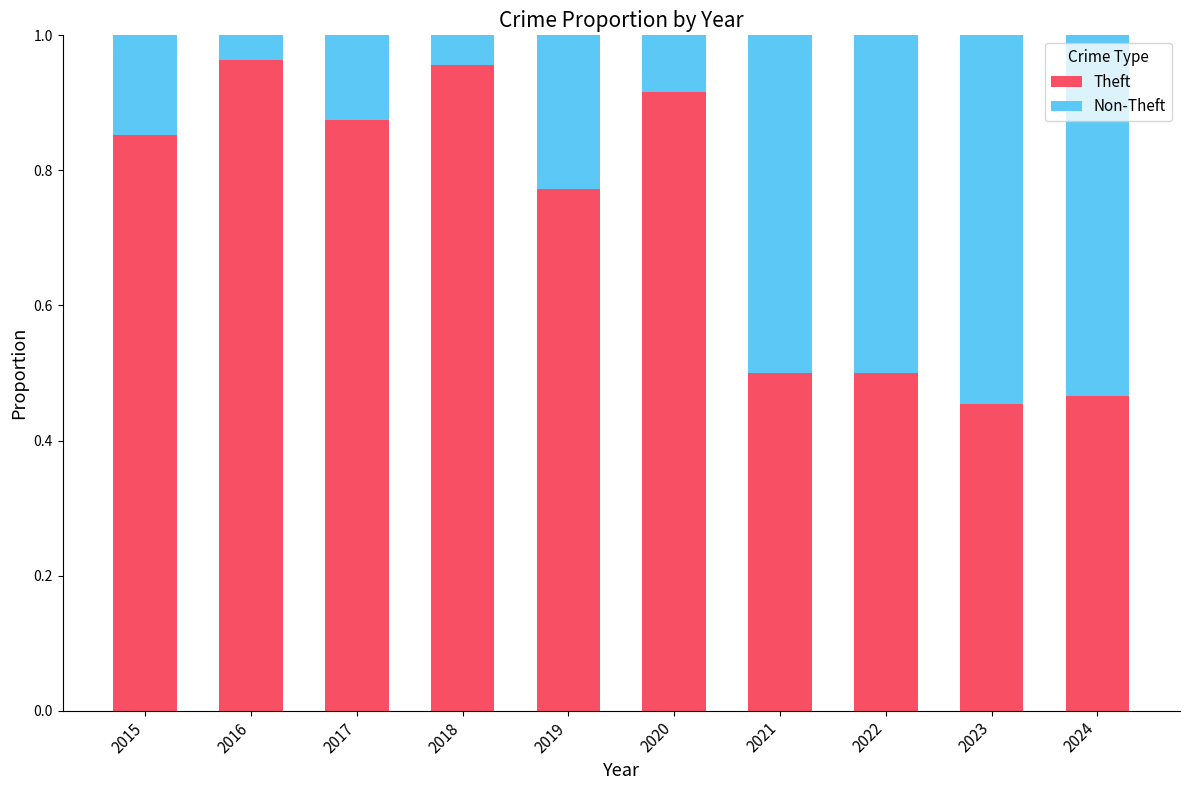

What is the sum of the Theft values at 2020 and 2024?

1.4